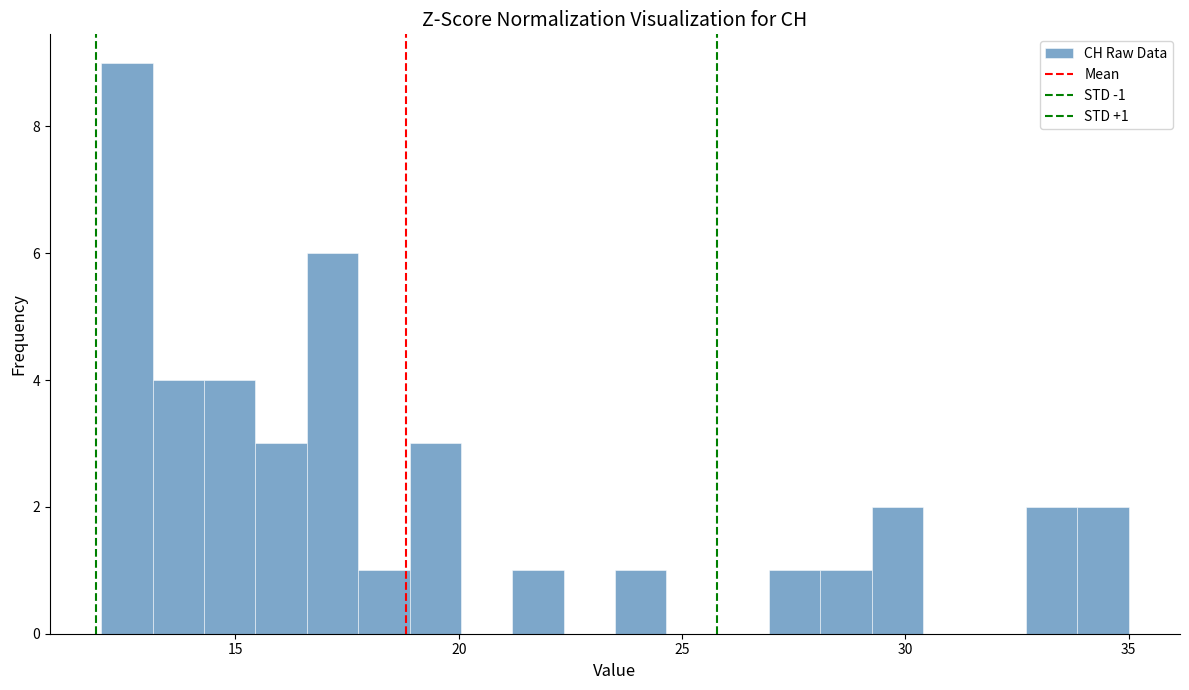

Around what value on the x-axis is the tallest bar? Give the approximate position of its centre, as read against the axis.

12.5